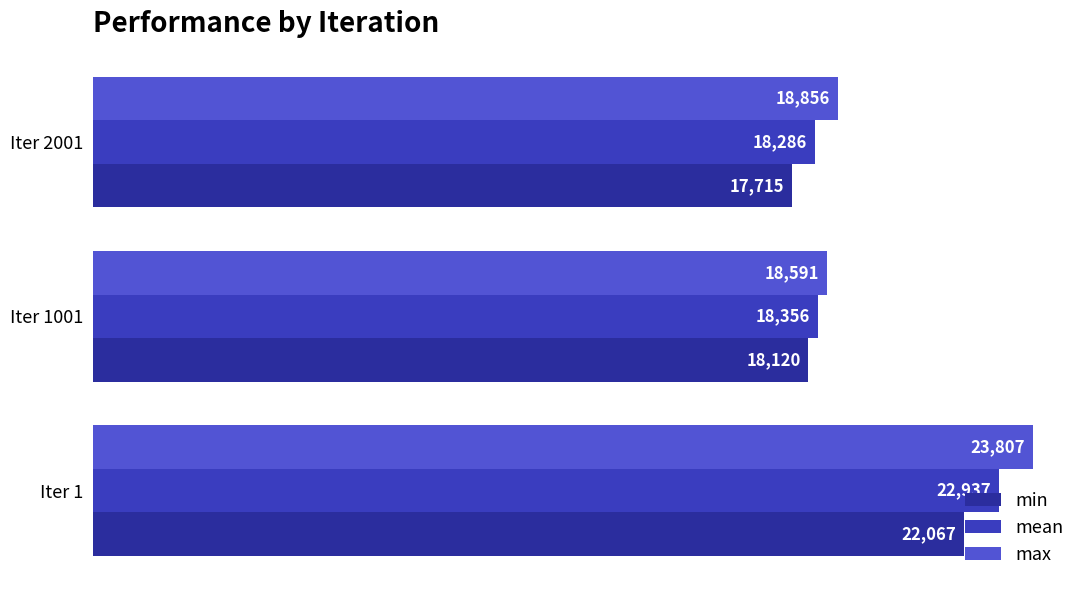

Count the number of data series in this chart.

3